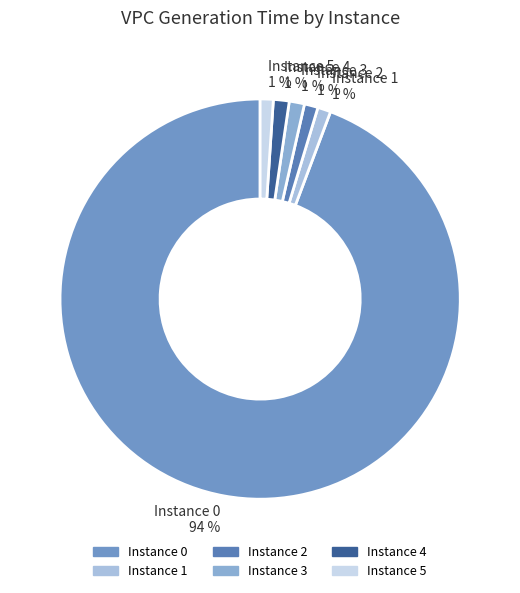

Do Instance 1 1 % and Instance 0 94 % together represent more than half of the pie?

Yes